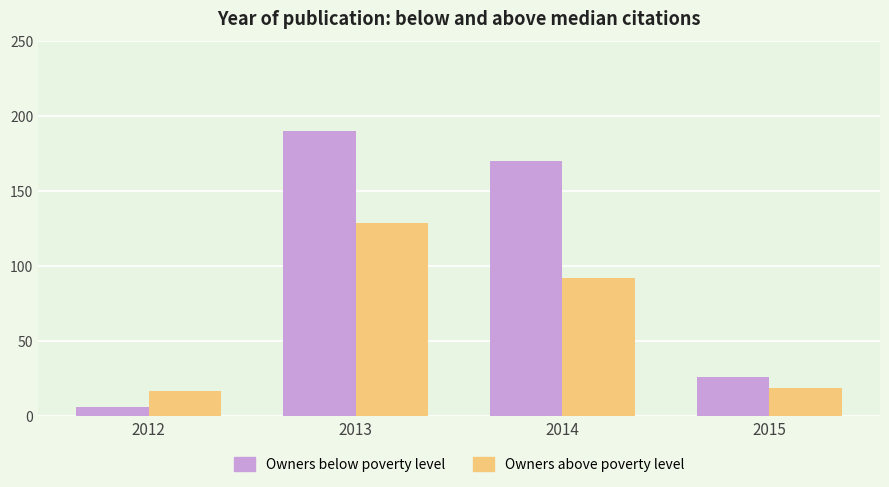

Where does the Owners above poverty level series first go above 92?

2013